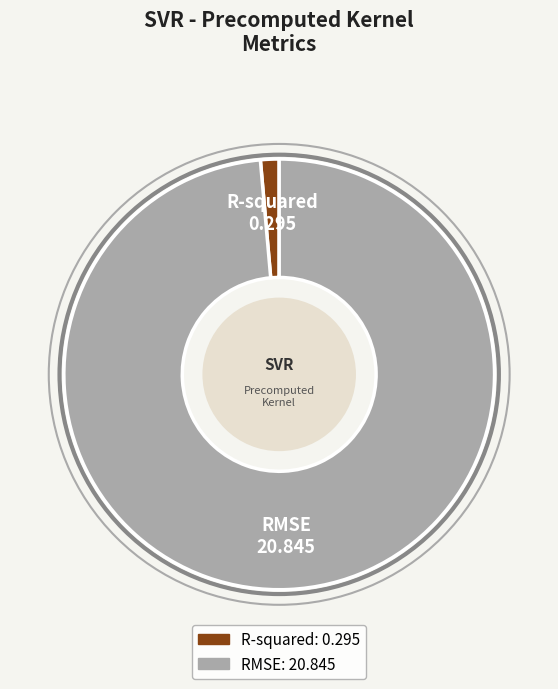

Which slice is the smallest?

R-squared